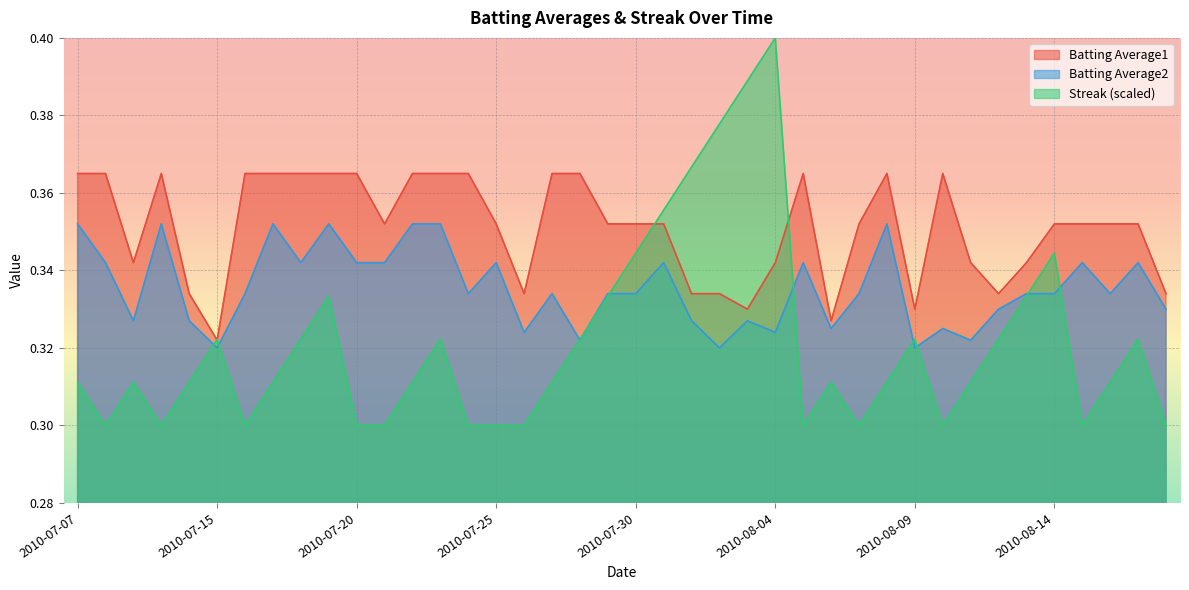

Which series changed the most between 2010-08-08 and 2010-08-13?

Batting Average1